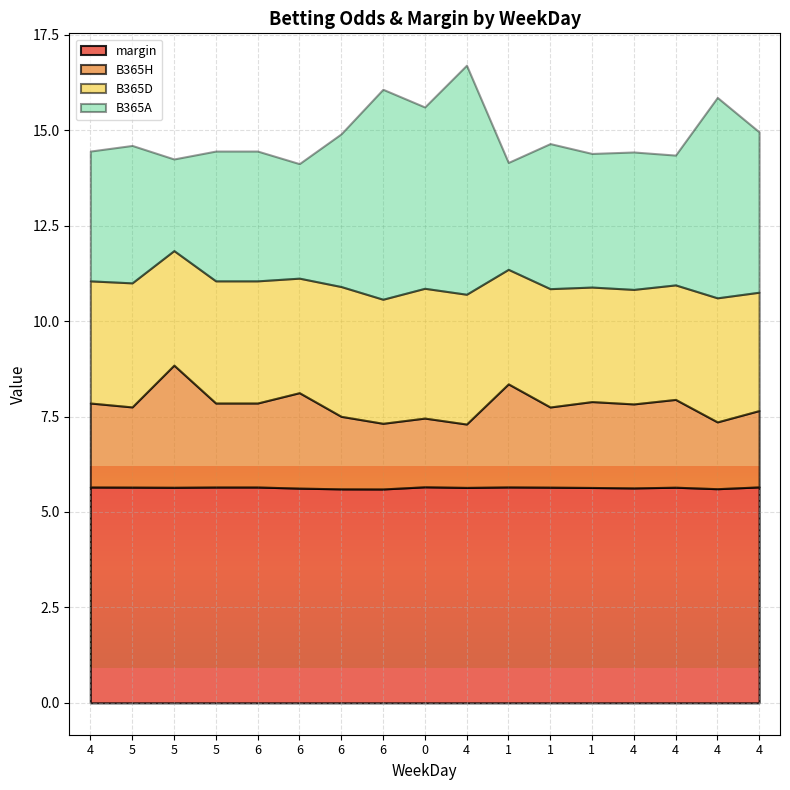

True or false: margin has a value of 0.9 at 1.

True